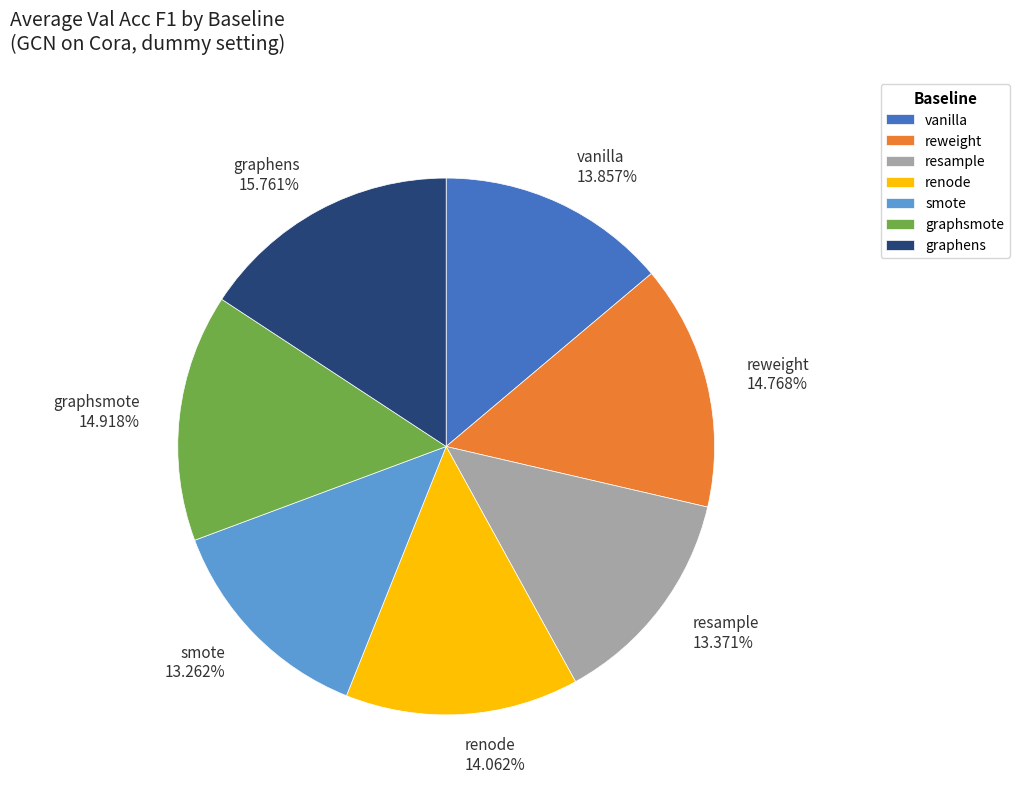

Which slice is the largest?

graphens